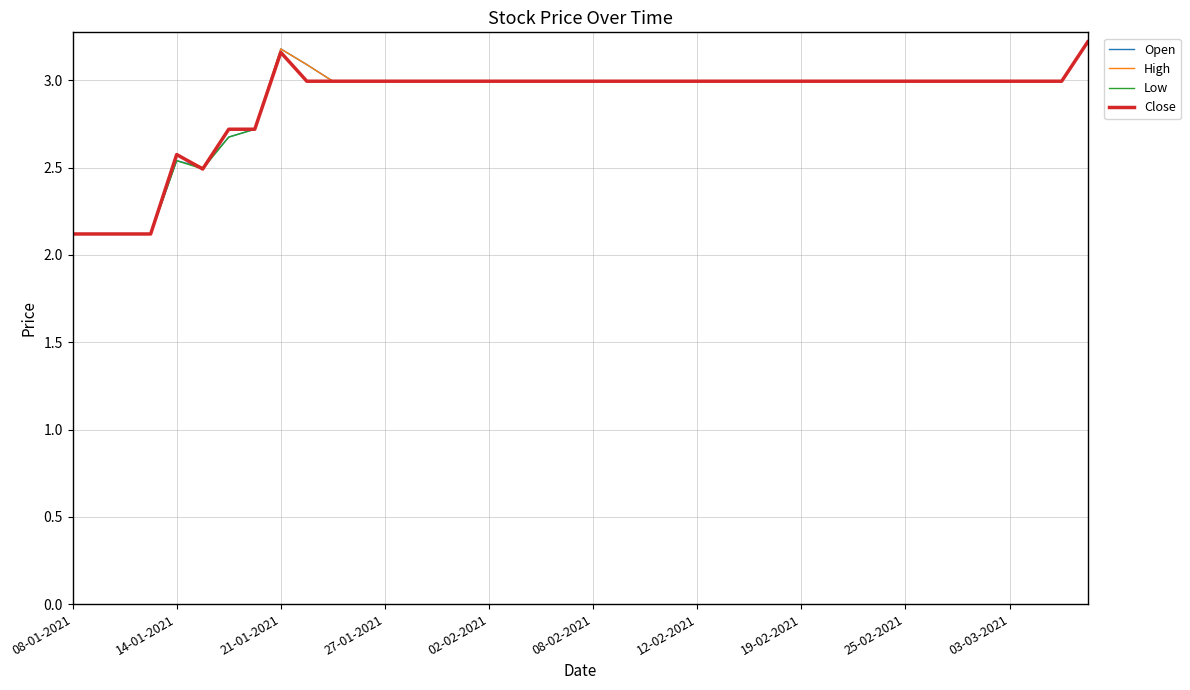

Rank the series by their average value, from highest to lowest.

High, Open, Close, Low